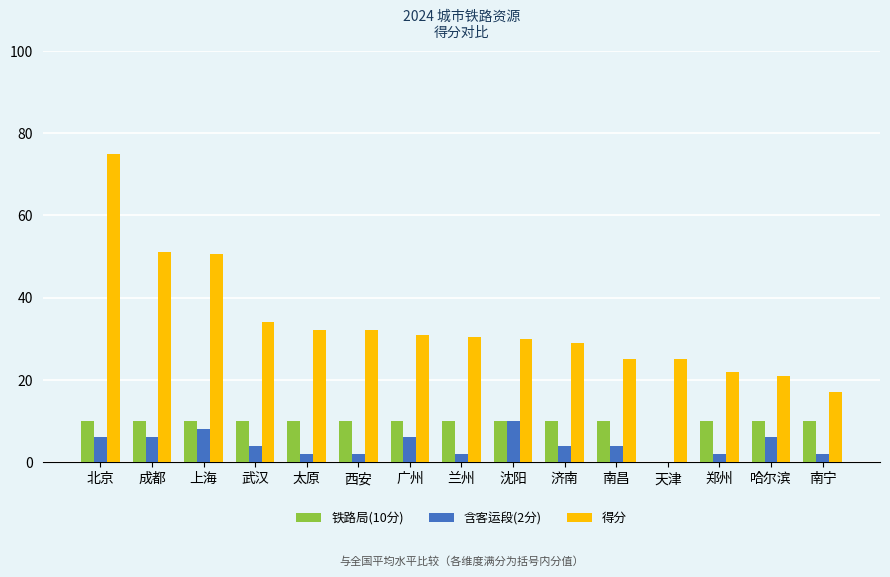

How many values in 铁路局(10分) are above zero?

14